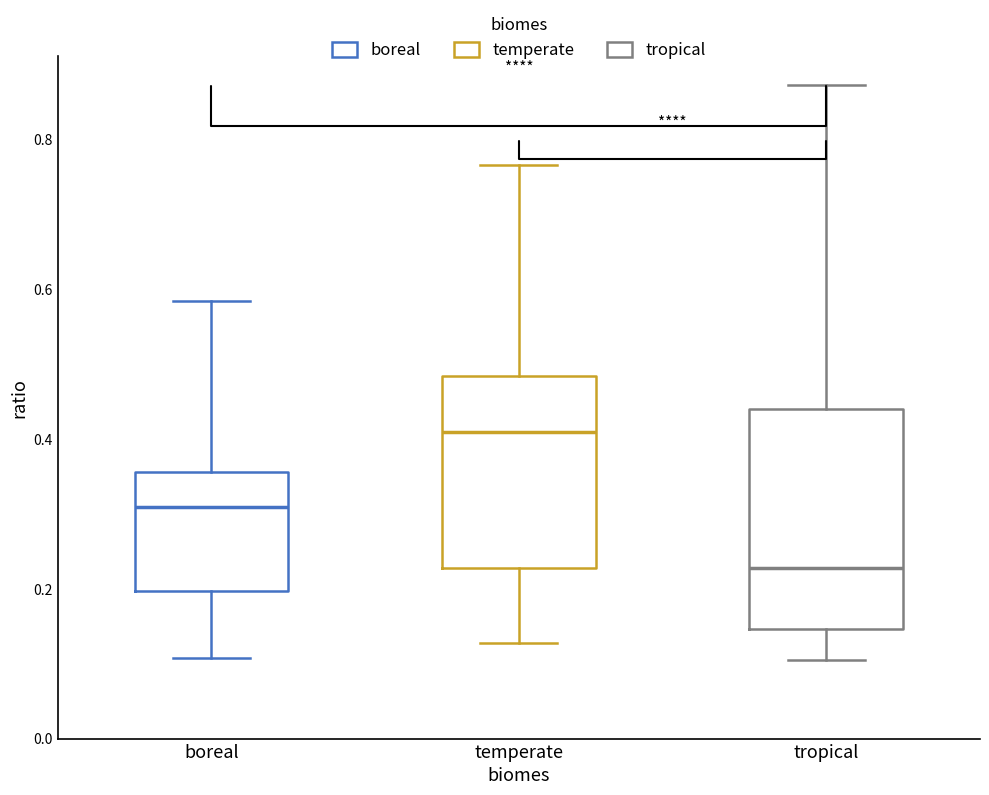

Reading left to right, transcribe this box plot: for each box, give where its median line is, the range the box spans, and where its two whiskers end, as read against the y-axis. The values are not printed on the chart, so give them approximately, as read against the axis.

boreal: median 0.30, box 0.20 to 0.36, whiskers 0.10 to 0.58
temperate: median 0.40, box 0.22 to 0.48, whiskers 0.12 to 0.76
tropical: median 0.22, box 0.14 to 0.44, whiskers 0.10 to 0.88